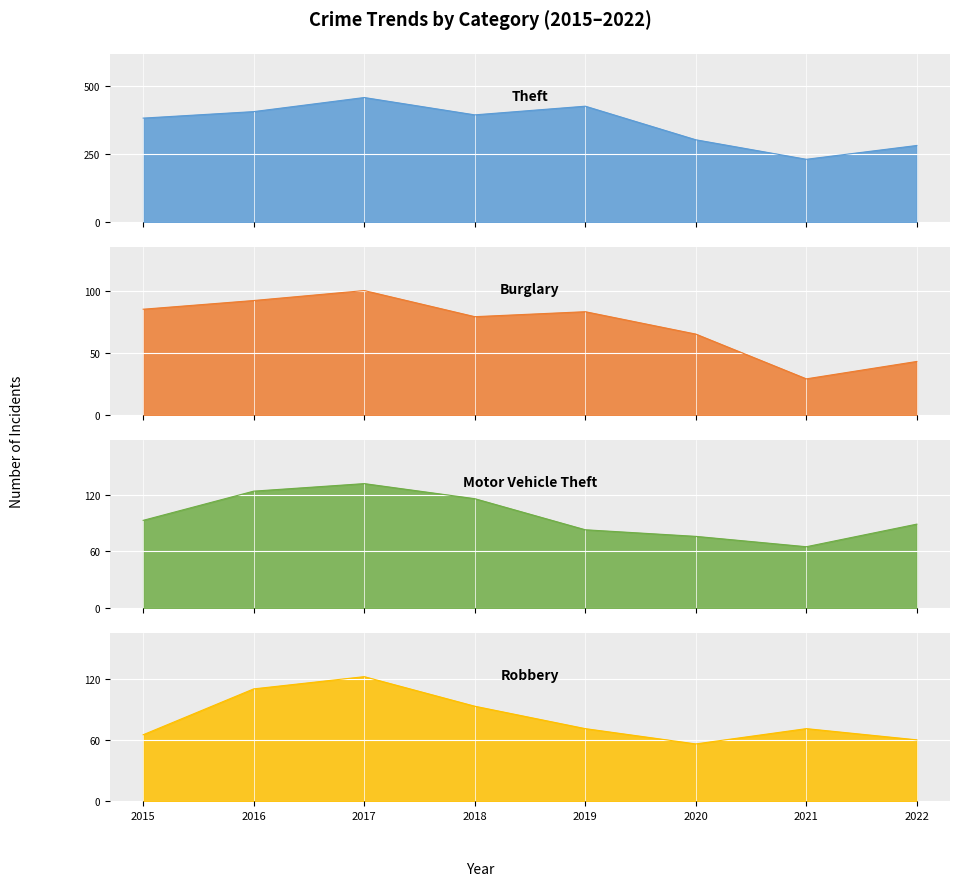

Which series changed the most between 2018 and 2021?

Theft